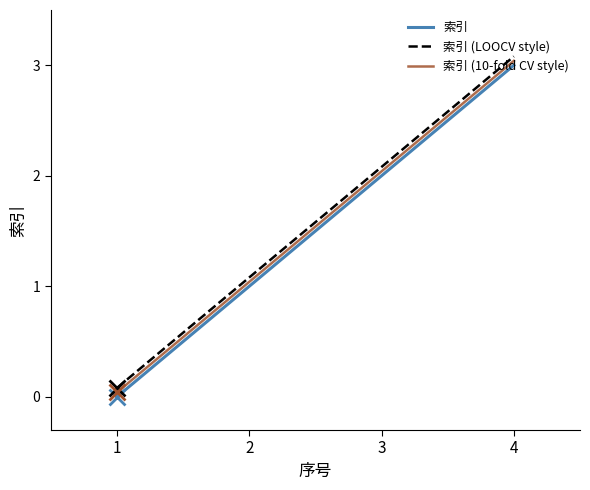

The 索引 series shows 5.2 at 4. True or false?

False